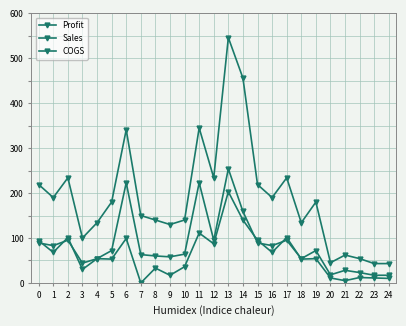

At how many categories does at least one series exceed 504?

1